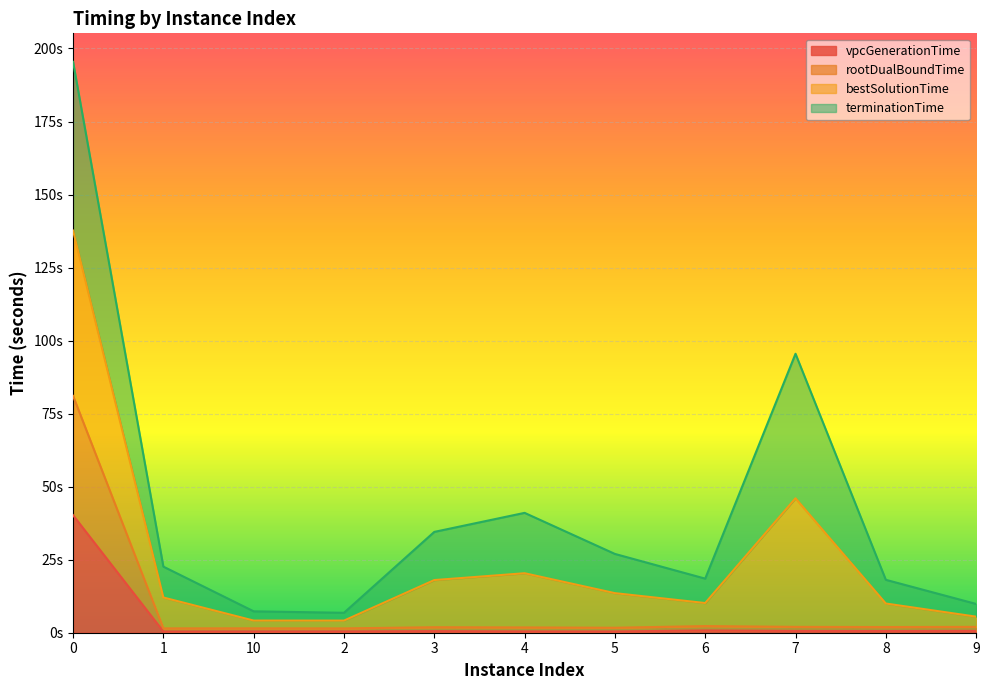

How many interior local valleys does the vpcGenerationTime series have?

3